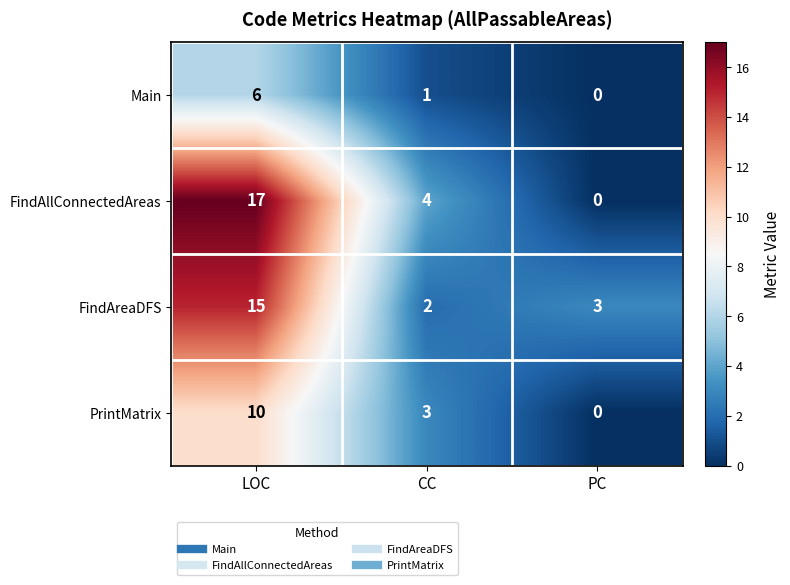

What is the total value across all series at CC?

10